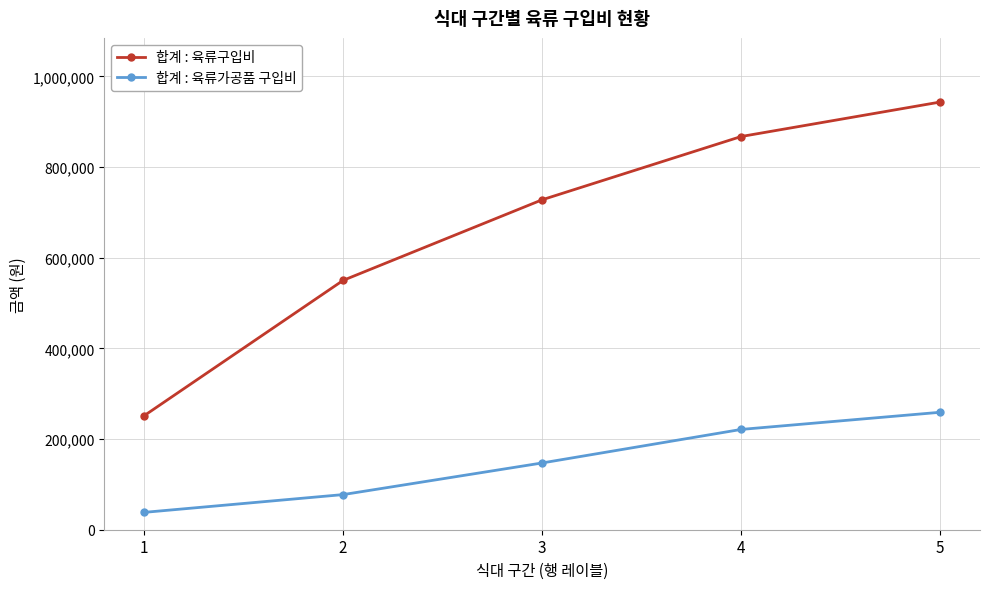

True or false: 합계 : 육류구입비 and 합계 : 육류가공품 구입비 intersect in this chart.

False